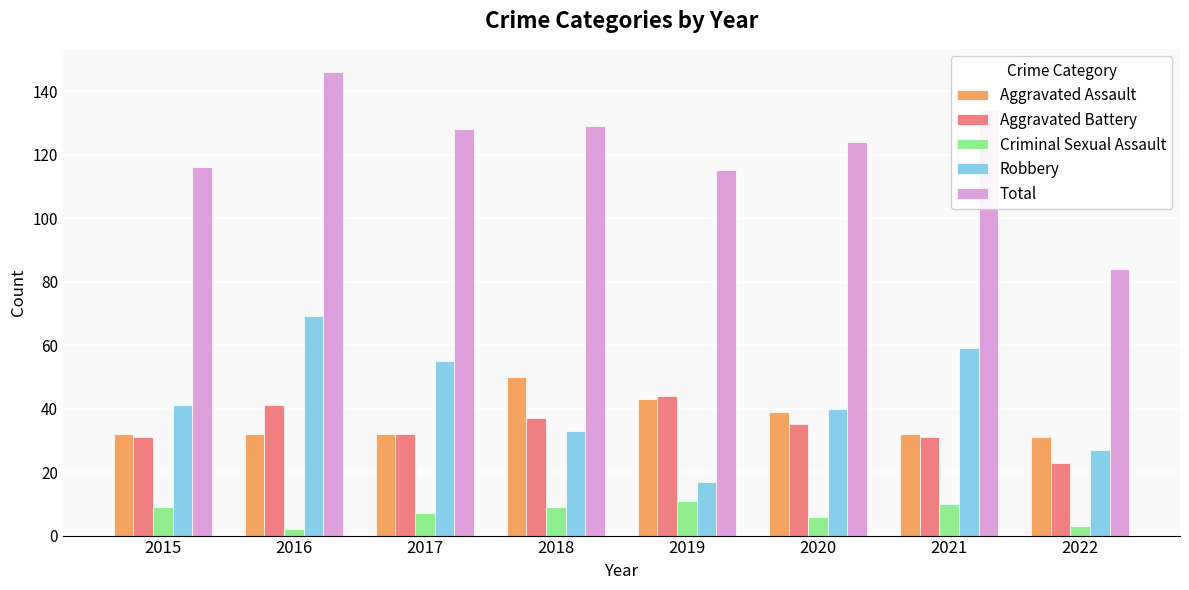

Which category has the lowest value in the Robbery series?

2019